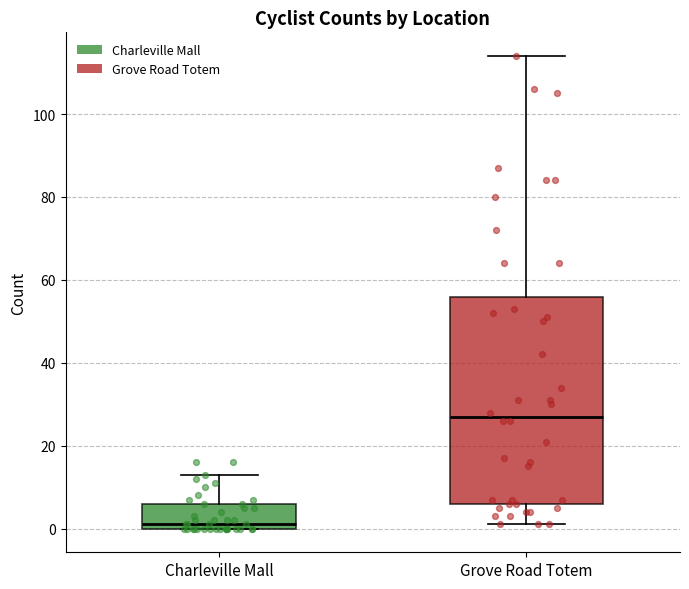

Reading left to right, transcribe this box plot: for each box, give where its median line is, the range the box spans, and where its two whiskers end, as read against the y-axis. The values are not printed on the chart, so give them approximately, as read against the axis.

Charleville Mall: median 2, box 0 to 6, whiskers 0 to 14
Grove Road Totem: median 28, box 6 to 56, whiskers 2 to 114